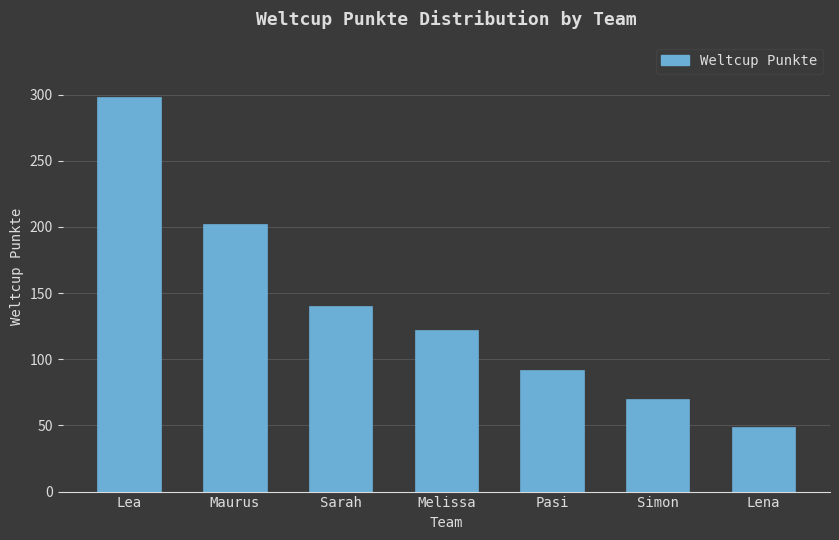

Reading right to left, transcribe all the data shown in this chart.

Lena=49	Simon=70	Pasi=92	Melissa=122	Sarah=140	Maurus=202	Lea=298